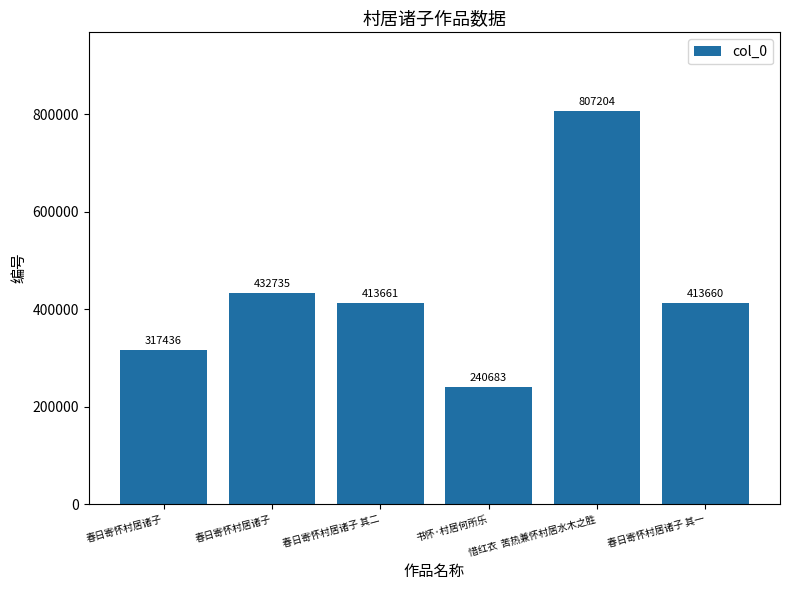

Reading left to right, what are all the values shown in this chart?

春日寄怀村居诸子=317436	春日寄怀村居诸子=432735	春日寄怀村居诸子 其二=413661	书怀·村居何所乐=240683	惜红衣  苦热兼怀村居水木之胜=807204	春日寄怀村居诸子 其一=413660